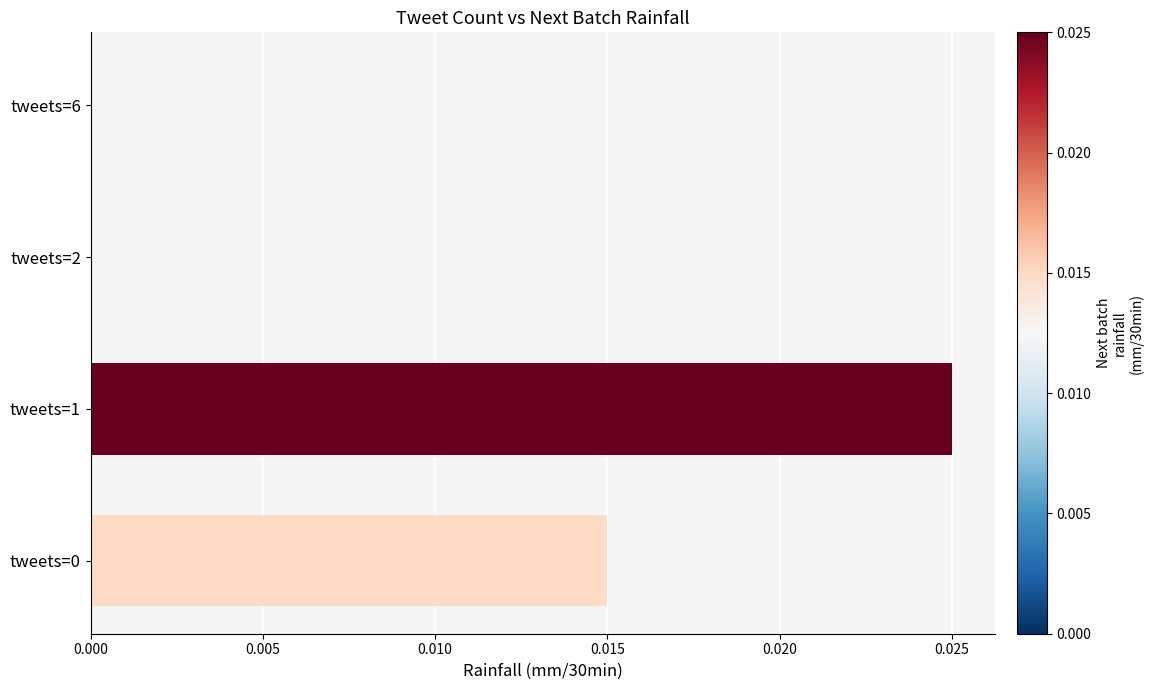

Is it true that the value at tweets=0 is 0.0?

True